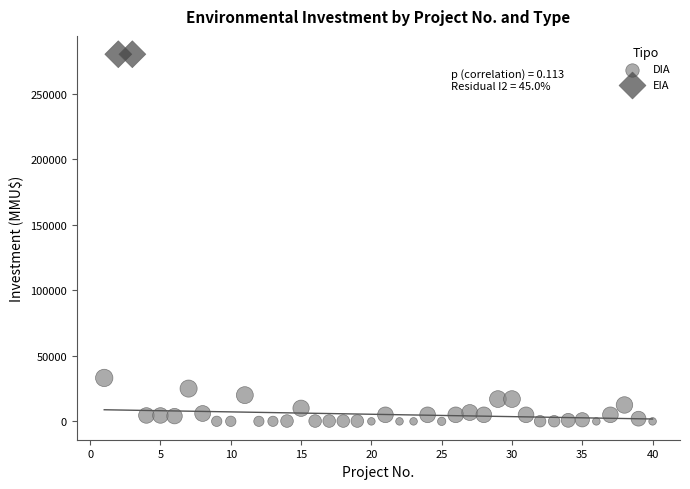

What are all the series names shown in the legend?

DIA, EIA